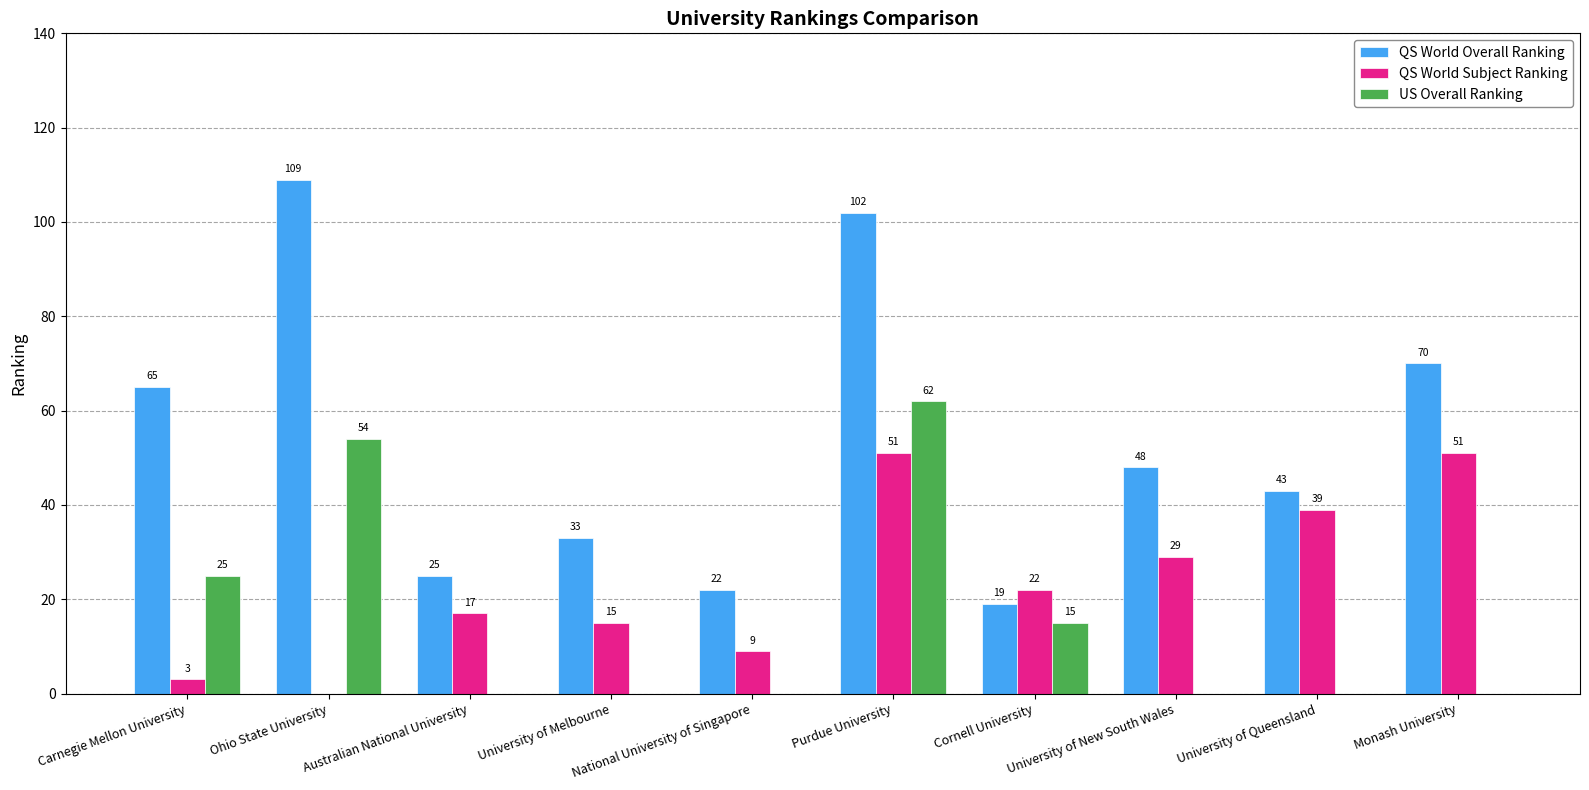

What is the sum of the QS World Overall Ranking values at Cornell University and Monash University?

89